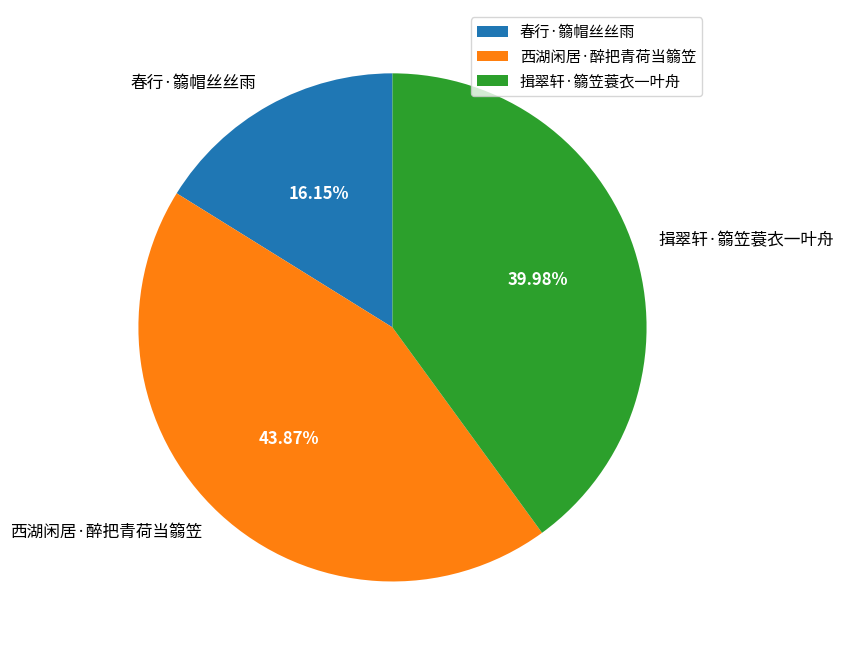

To the nearest percent, what portion does 揖翠轩·篛笠蓑衣一叶舟 represent?

40%